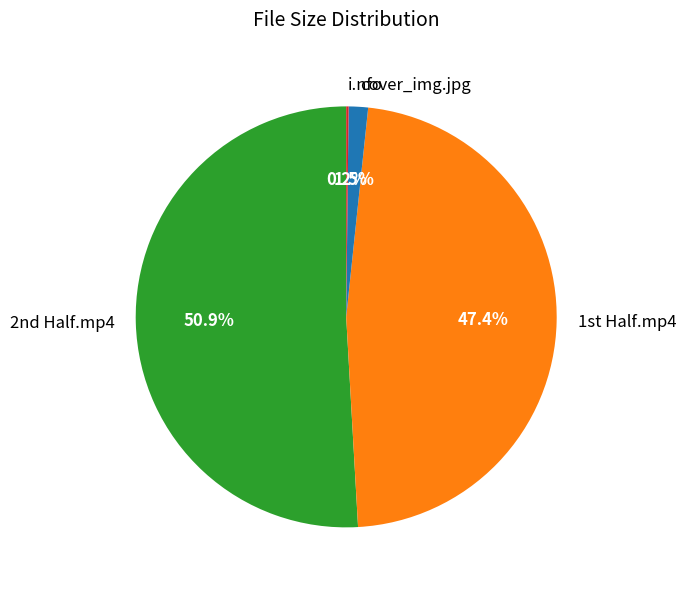

Which category has the biggest portion of the pie?

2nd Half.mp4